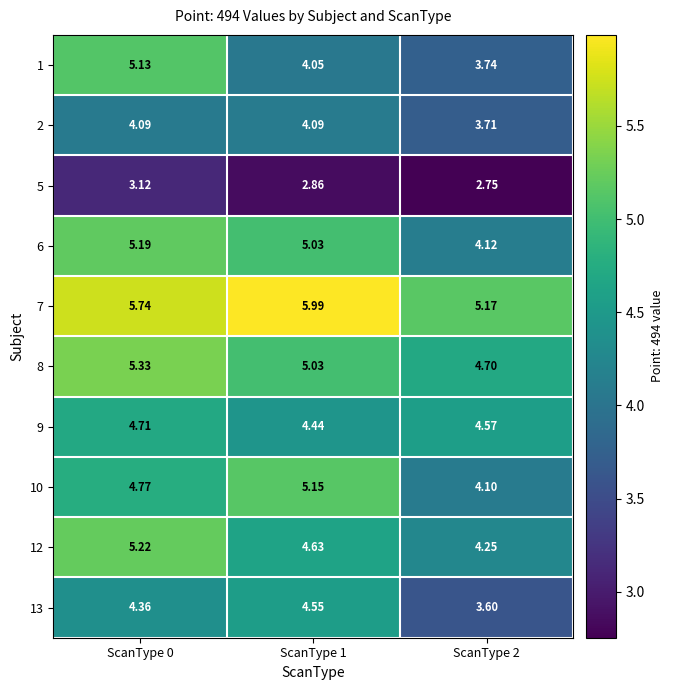

How many categories are shown in the chart?

3